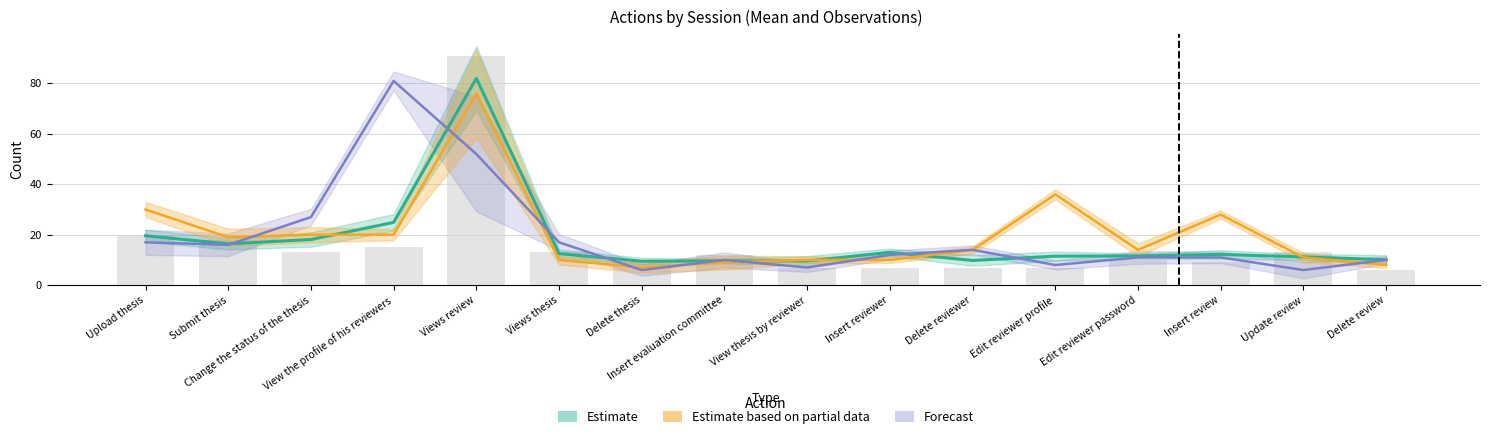

Which series has the widest spread of values?

Forecast